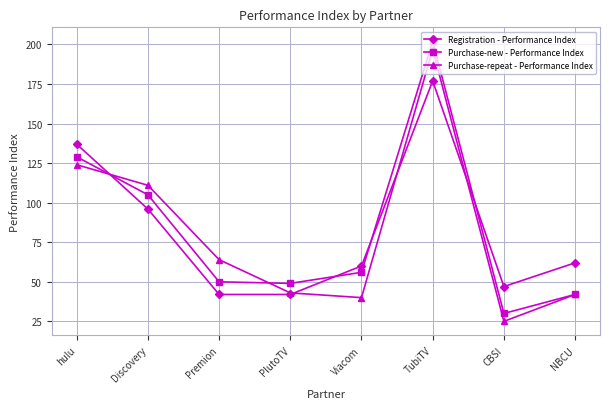

How many times do Purchase-repeat - Performance Index and Registration - Performance Index cross each other?

4